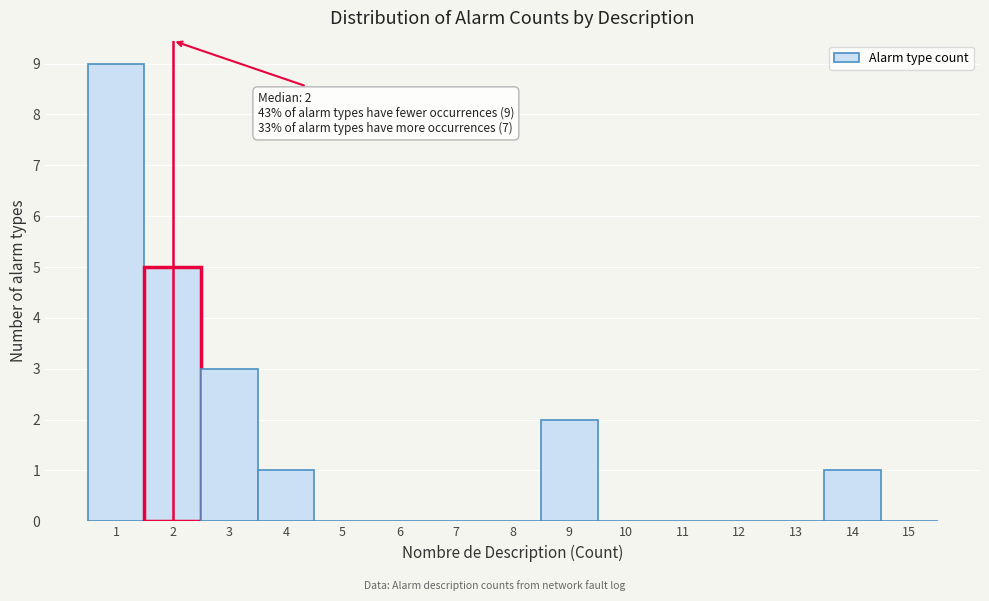

Which range on the x-axis has the tallest bar?

0.5 to 1.5